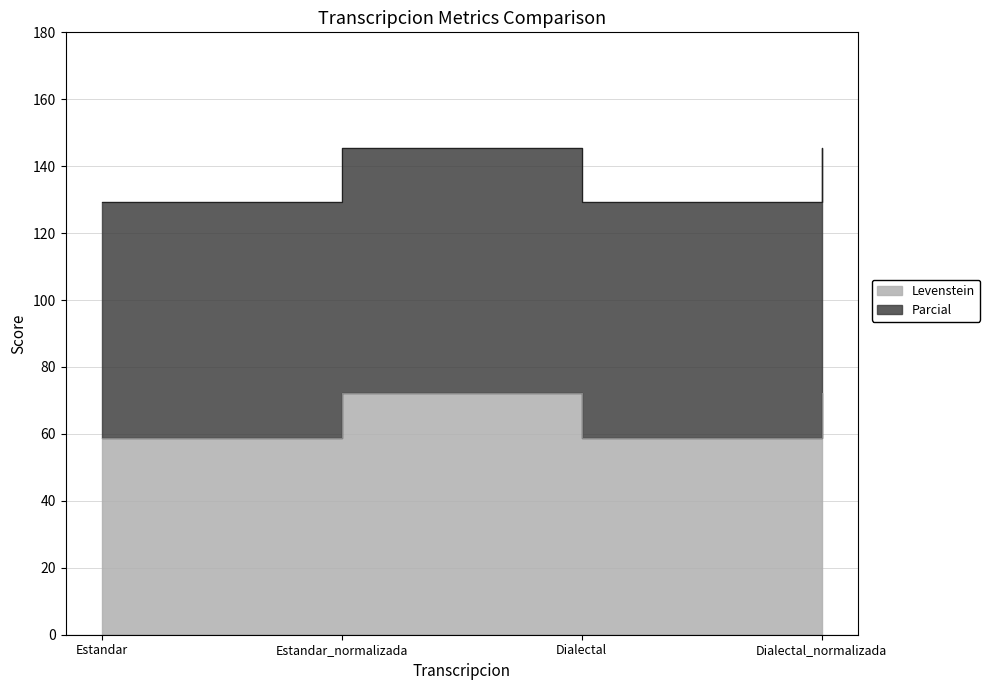

What are all the series names shown in the legend?

Levenstein, Parcial